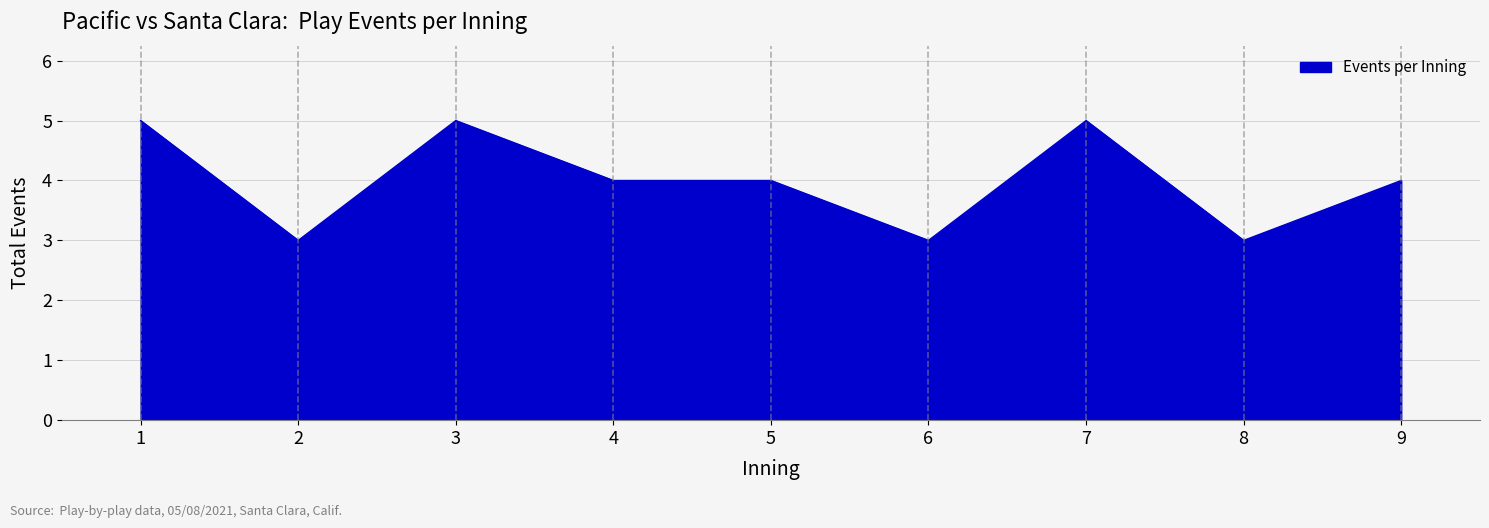

What is the smallest value displayed?

3